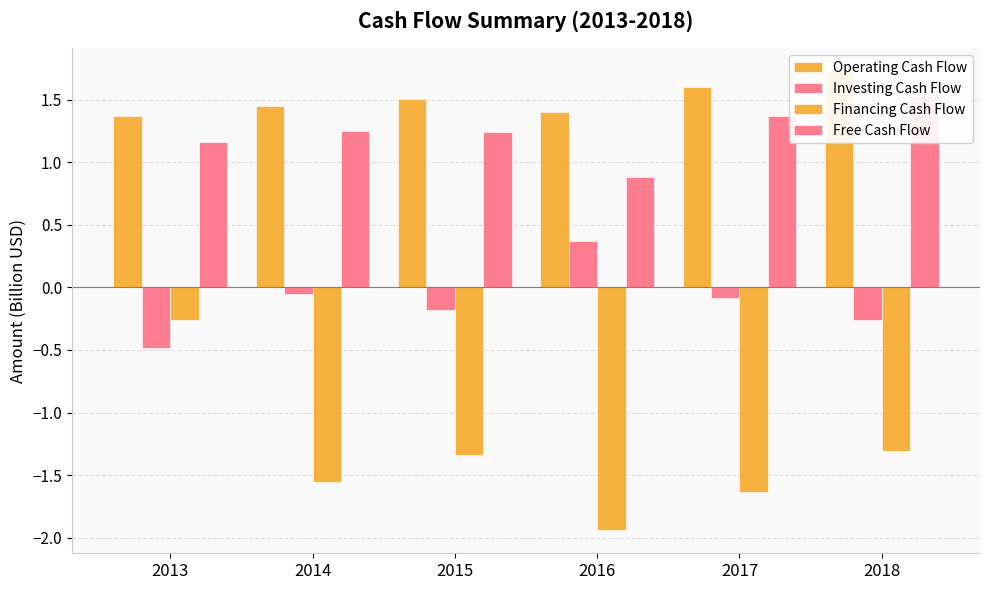

Which has a higher value, 2017 or 2014?

2017